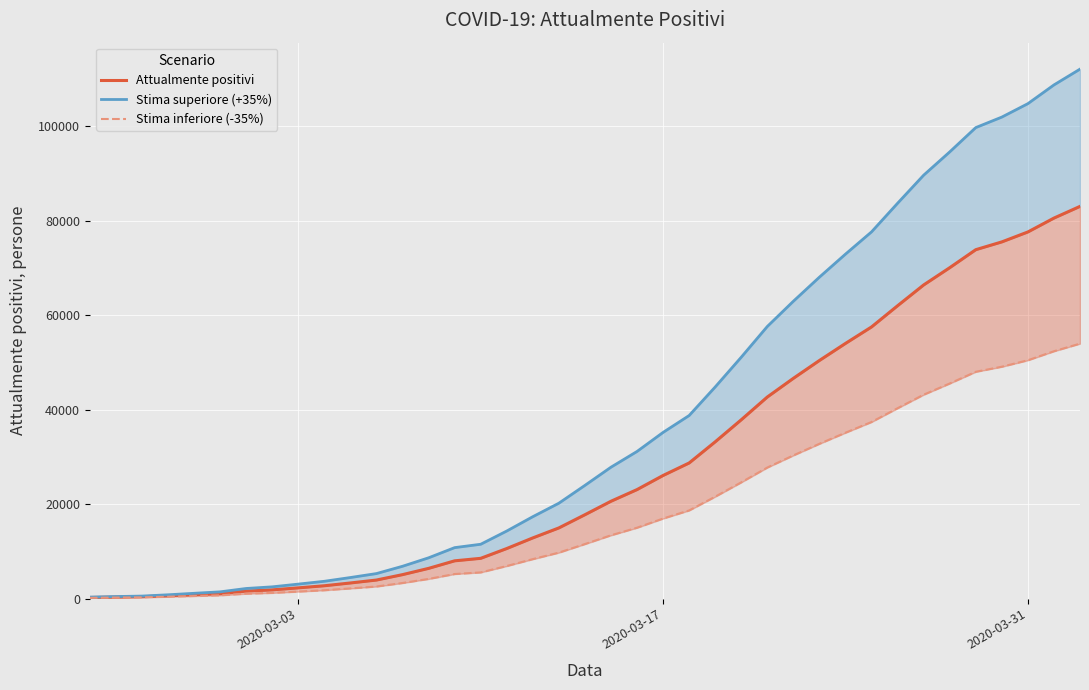

True or false: Attualmente positivi and Stima inferiore (-35%) intersect in this chart.

False